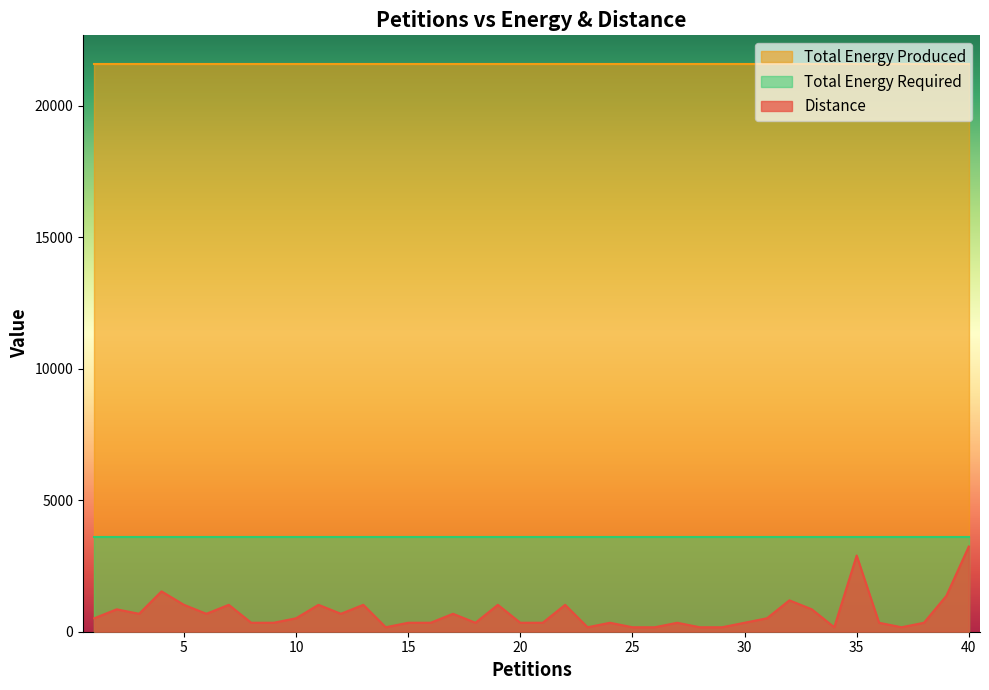

What is the spread (max minus min) of values at 5?

20569.2